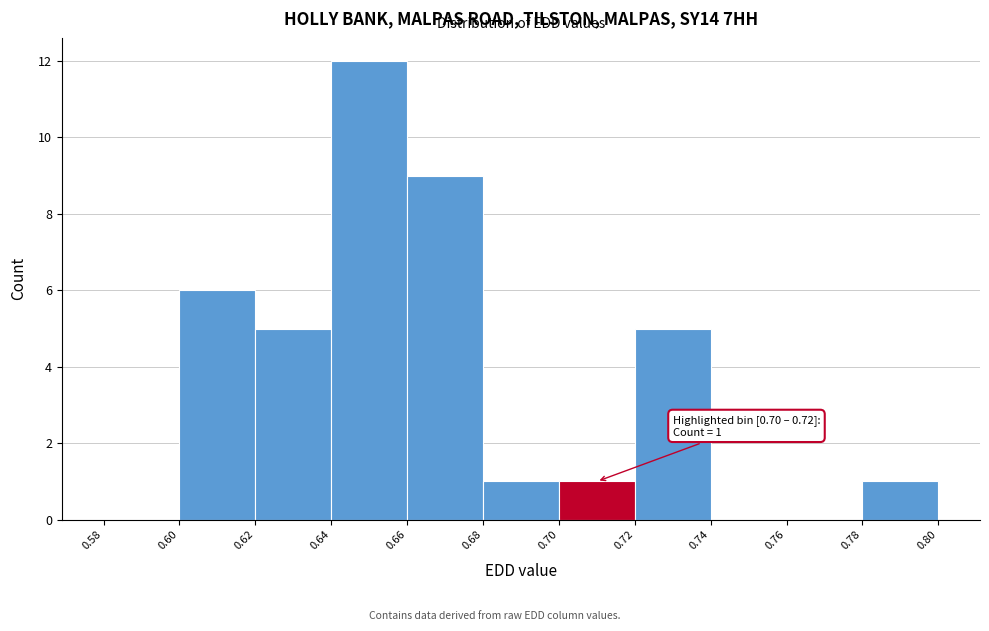

Which range on the x-axis has the tallest bar?

0.64 to 0.66